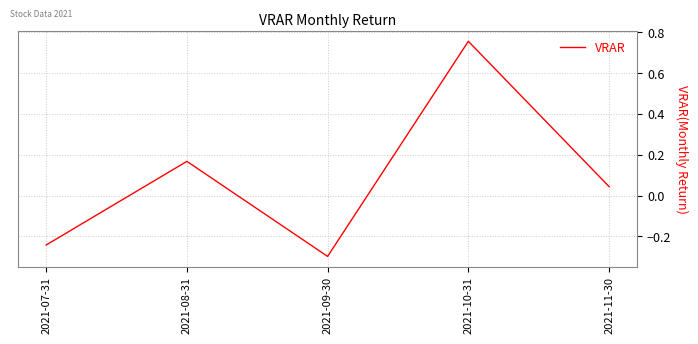

What is the smallest value displayed?

-0.3